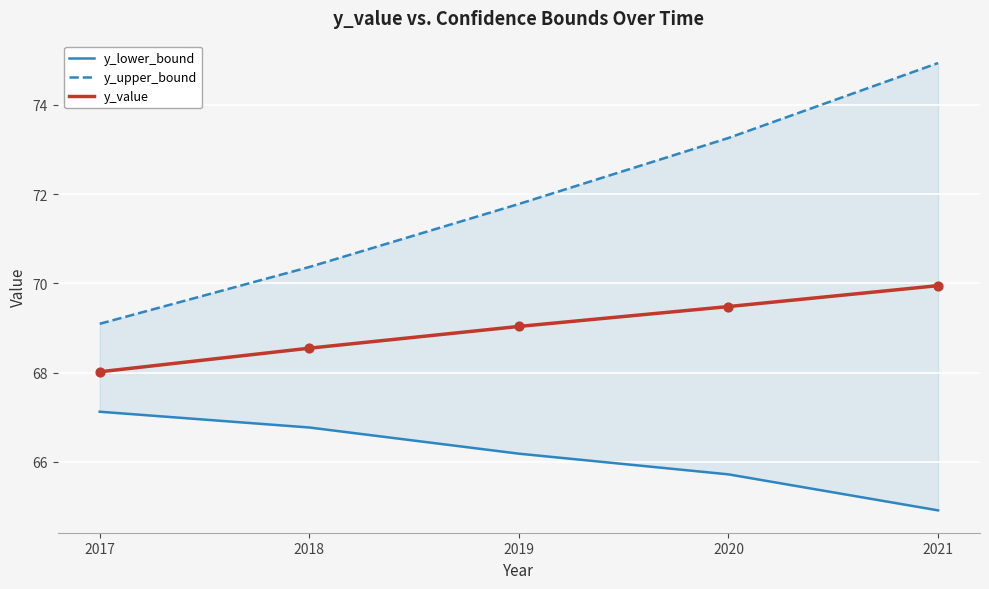

At how many categories does at least one series exceed 68?

5